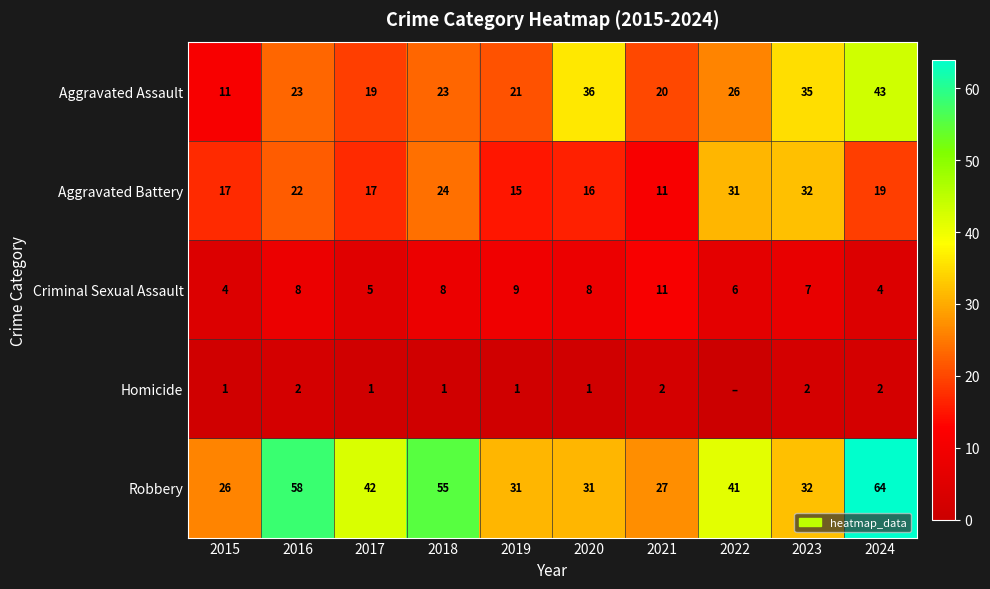

What is the greatest value displayed?

64